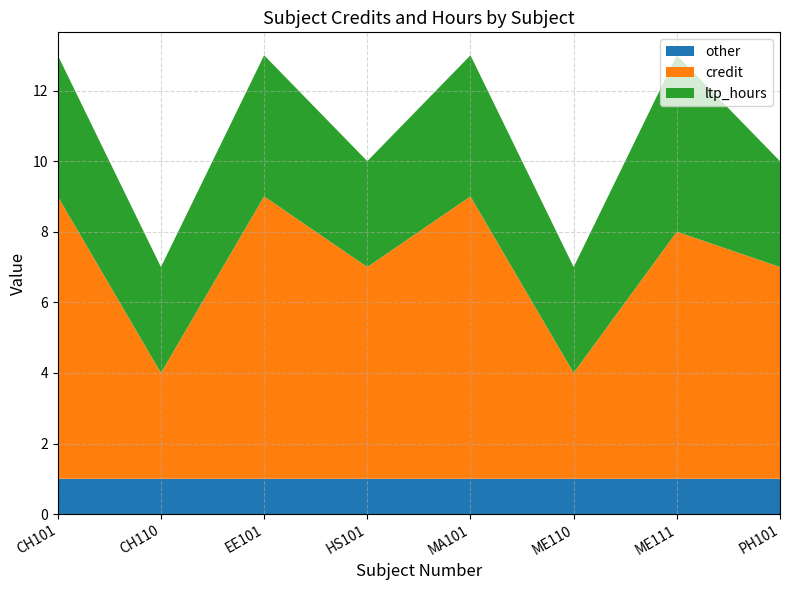

Reading right to left, what are all the values shown in this chart?

credit: PH101=6	ME111=7	ME110=3	MA101=8	HS101=6	EE101=8	CH110=3	CH101=8
ltp_hours: PH101=3	ME111=5	ME110=3	MA101=4	HS101=3	EE101=4	CH110=3	CH101=4
other: PH101=1	ME111=1	ME110=1	MA101=1	HS101=1	EE101=1	CH110=1	CH101=1